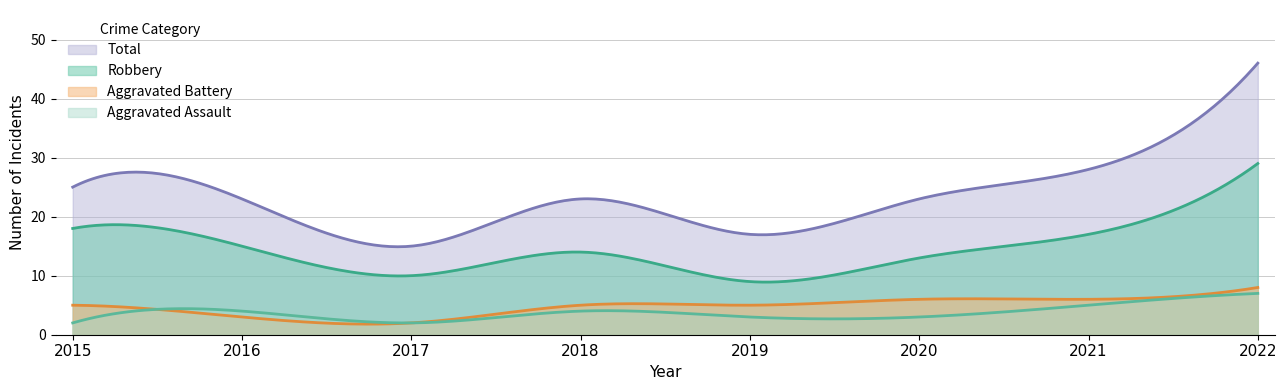

Does the chart have visible grid lines?

Yes